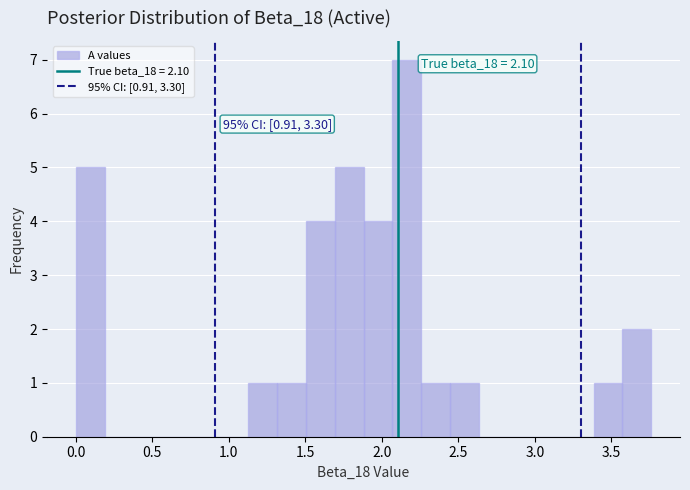

Read against the x-axis, roughly where is the centre of the tallest bar?

2.15